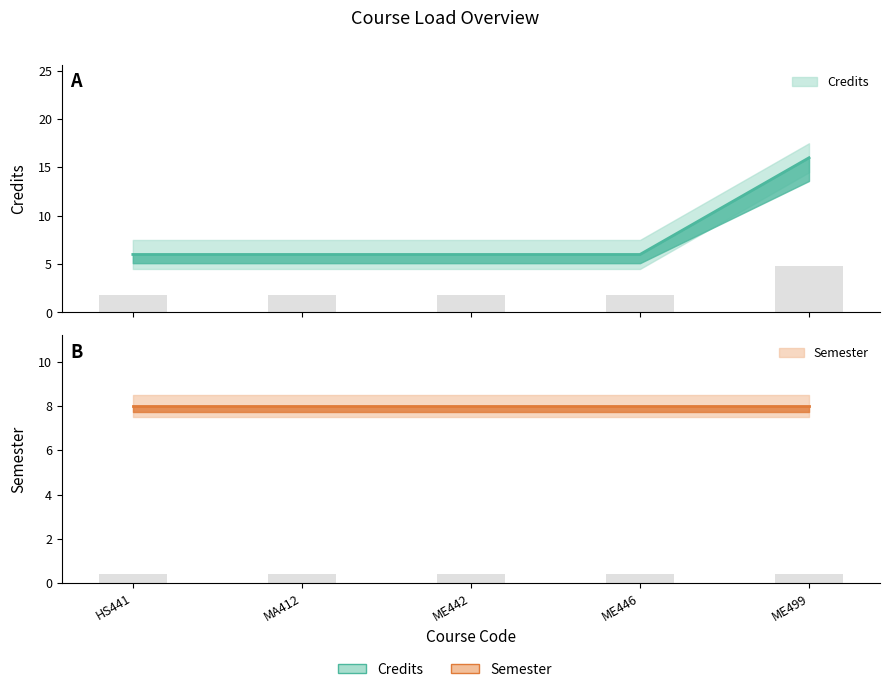

The chart shows a value of 6 at ME446. True or false?

True